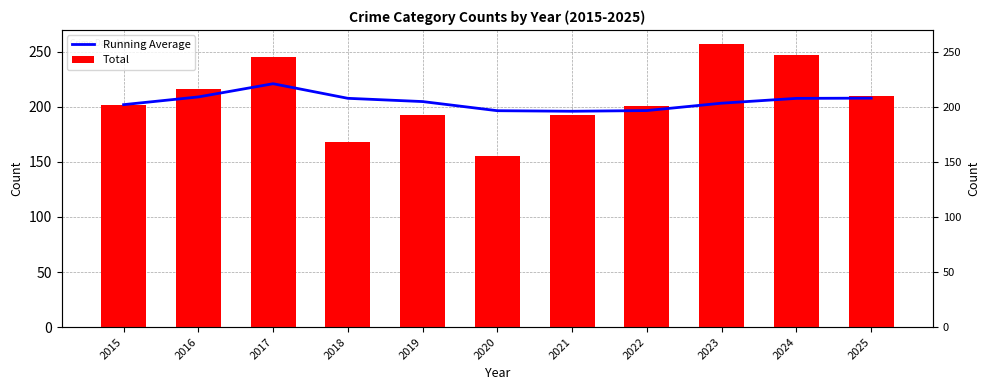

What is the average value of the Total series?

207.9